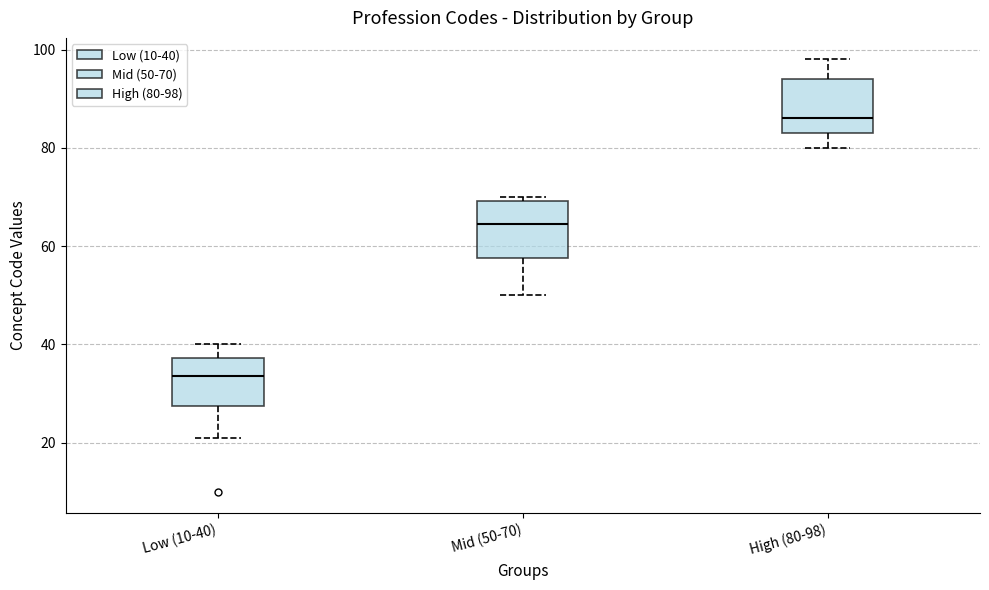

Where does the upper whisker of the box for Low (10-40) end on the y-axis? The values are not printed on the chart, so give them approximately, as read against the axis.

40